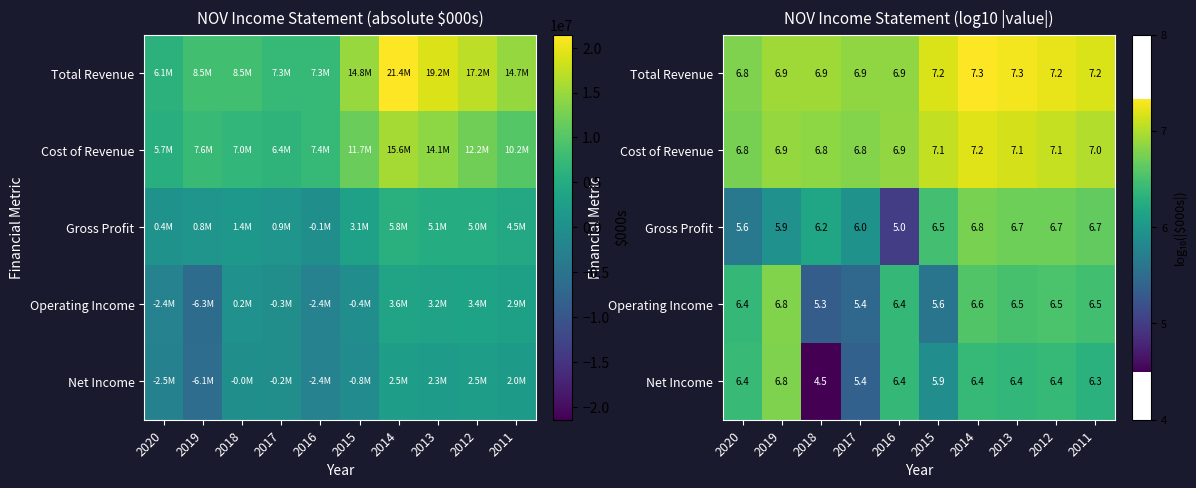

Which category has the lowest value in the Operating Income series?

2018